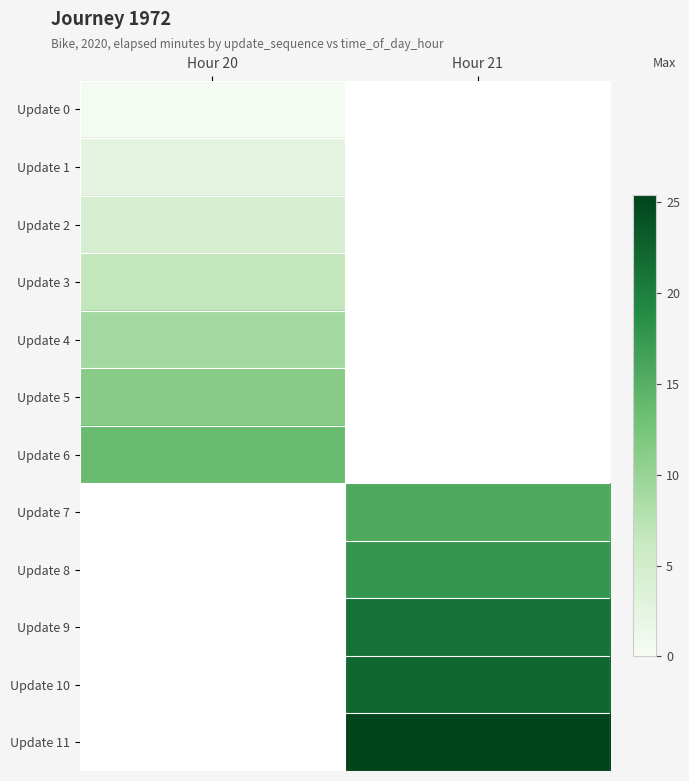

At which label is Update 2 closest to 4?

Hour 20